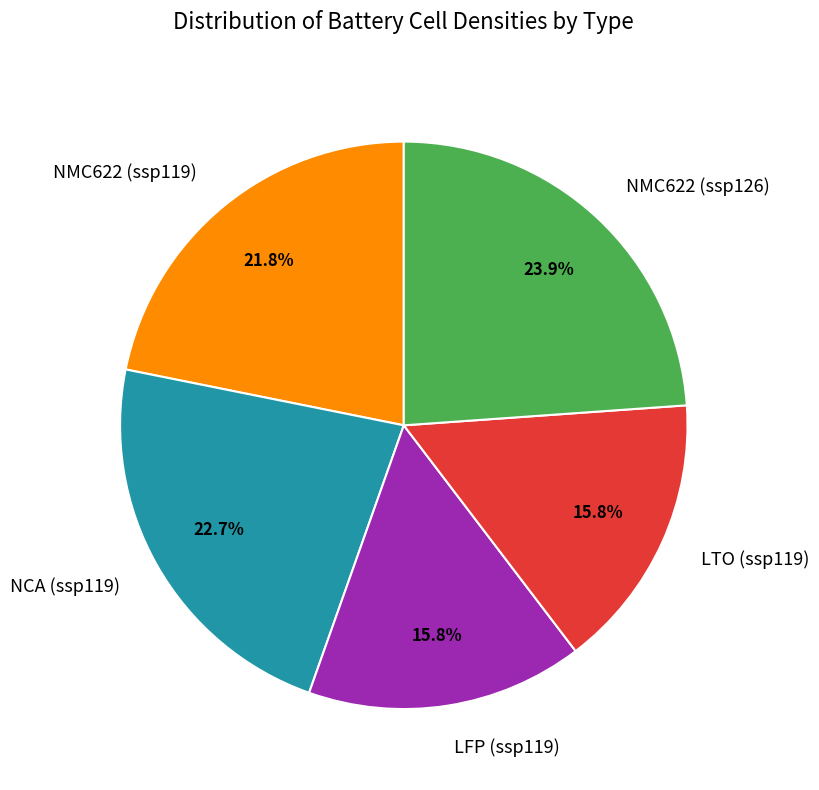

What is the largest slice in the pie chart?

NMC622 (ssp126)